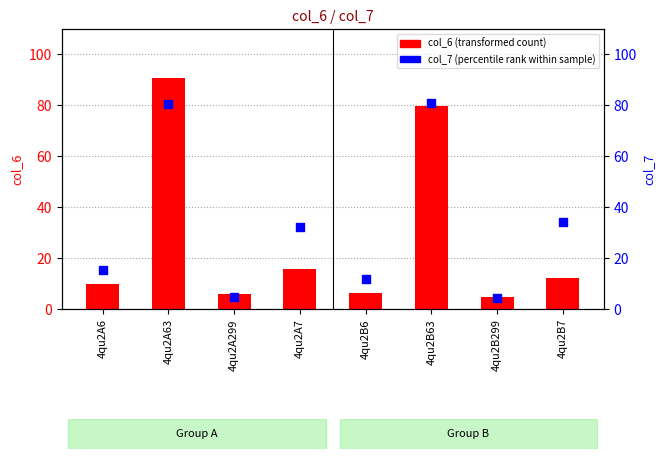

Which series contains the highest Y value?

col_6 (transformed count)